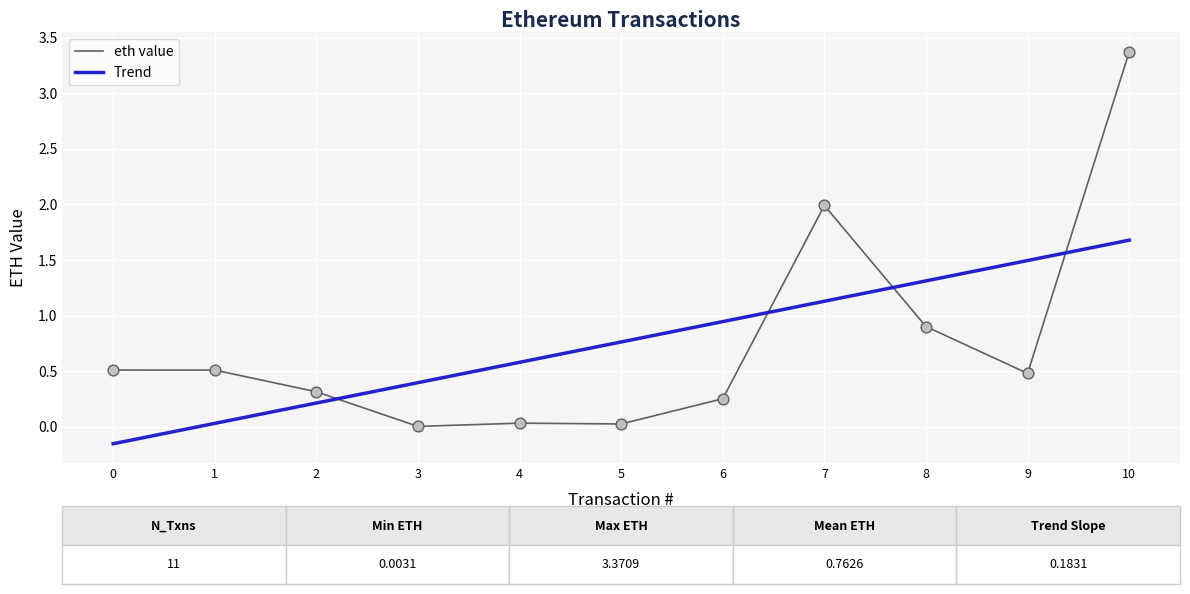

What are all the series names shown in the legend?

eth value, Trend